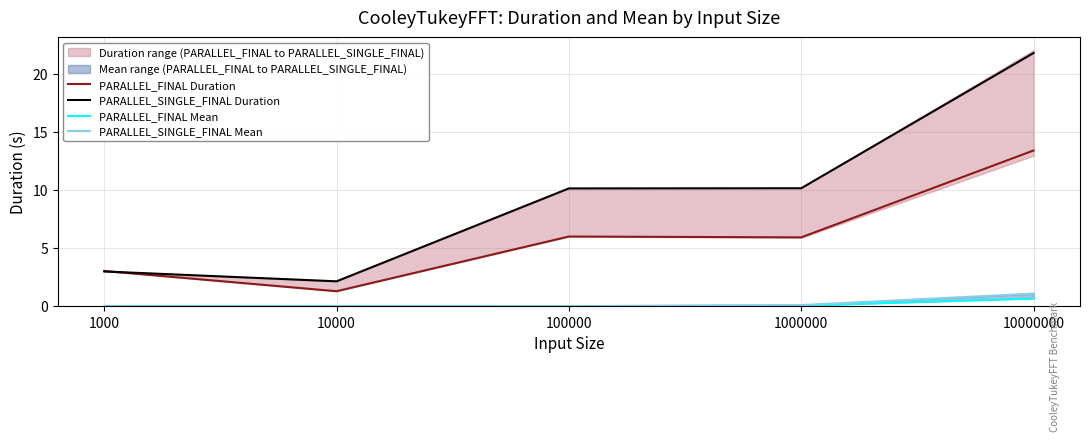

Where does the PARALLEL_SINGLE_FINAL Duration series first go above 10?

100000